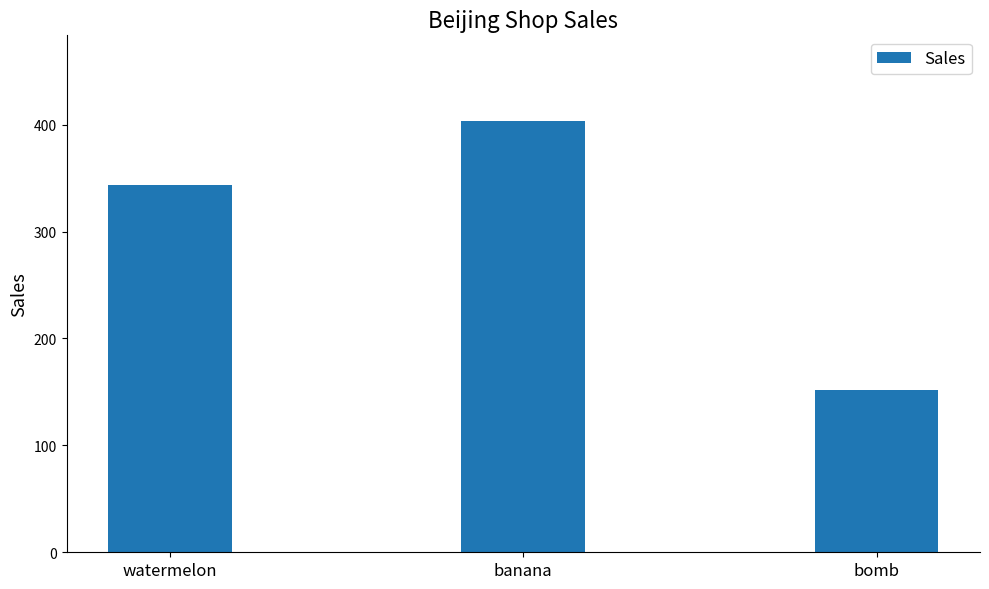

The value at banana is 403. True or false?

True